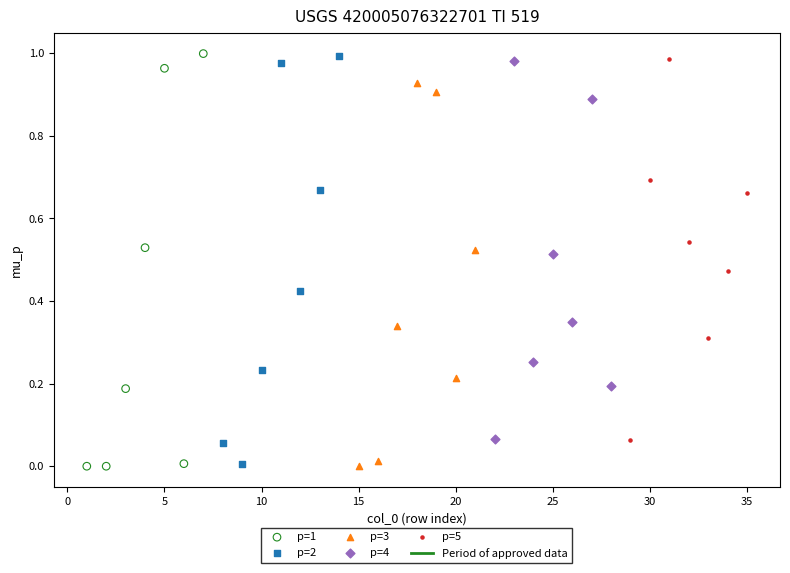

Which series has the largest Y range (max minus min)?

p=1